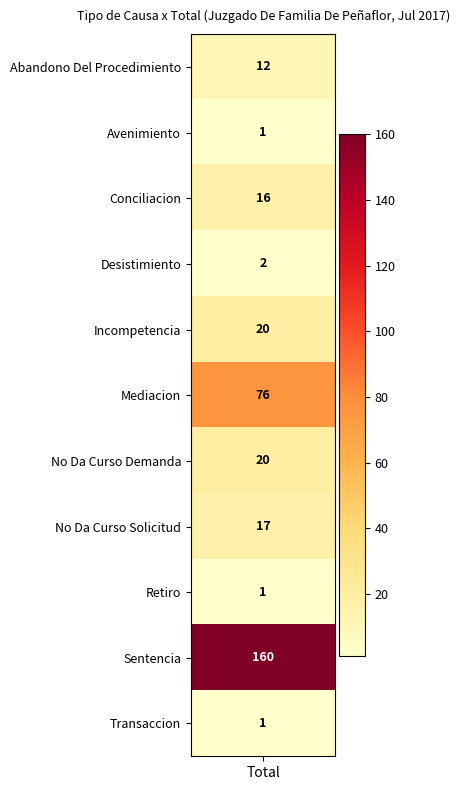

Which has a higher value, 2 or 4?

4